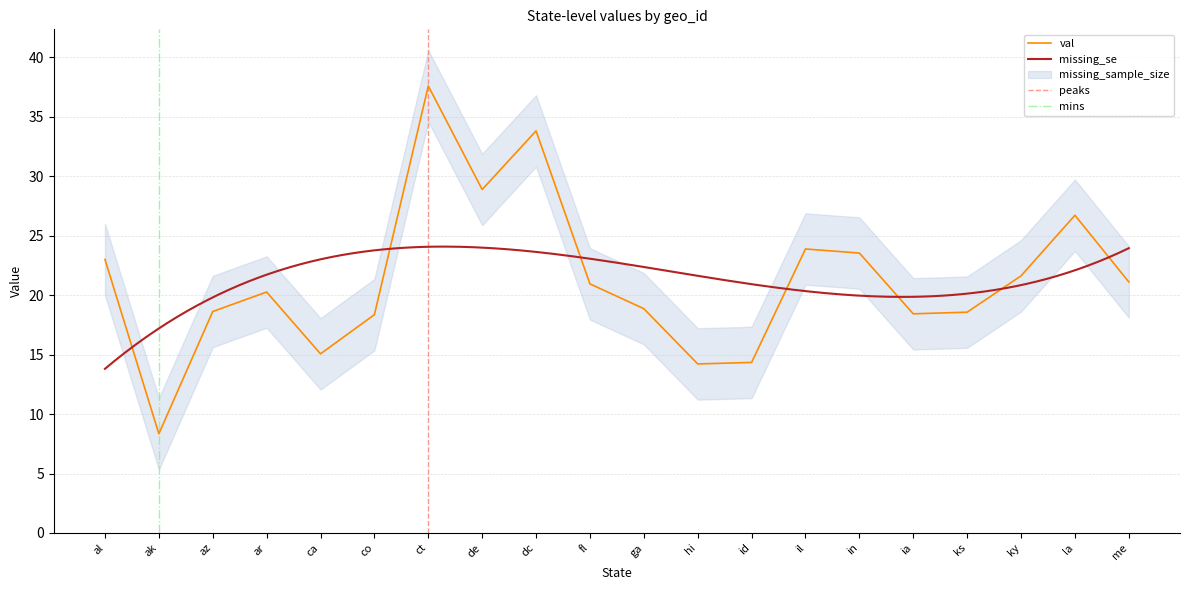

What is the difference between the second highest and minimum values in the val series?

25.5